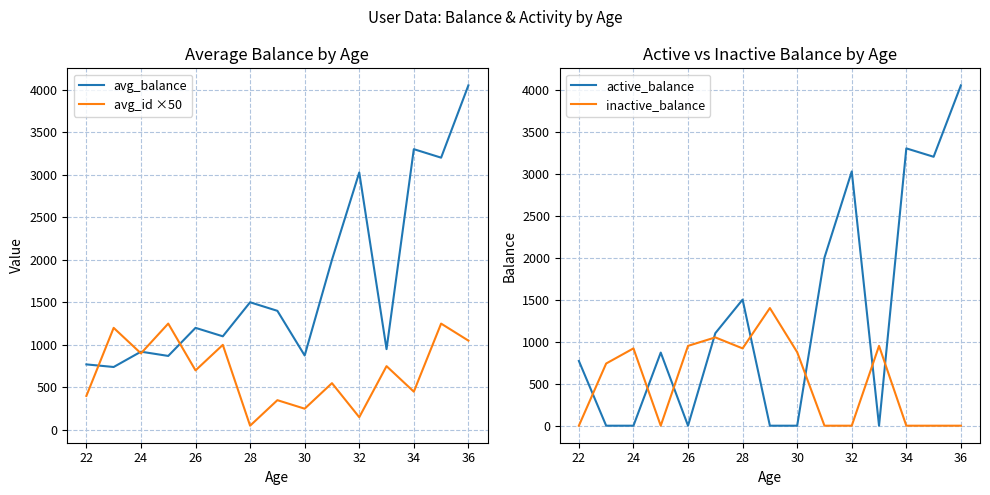

What is the minimum value for avg_balance?

740.0